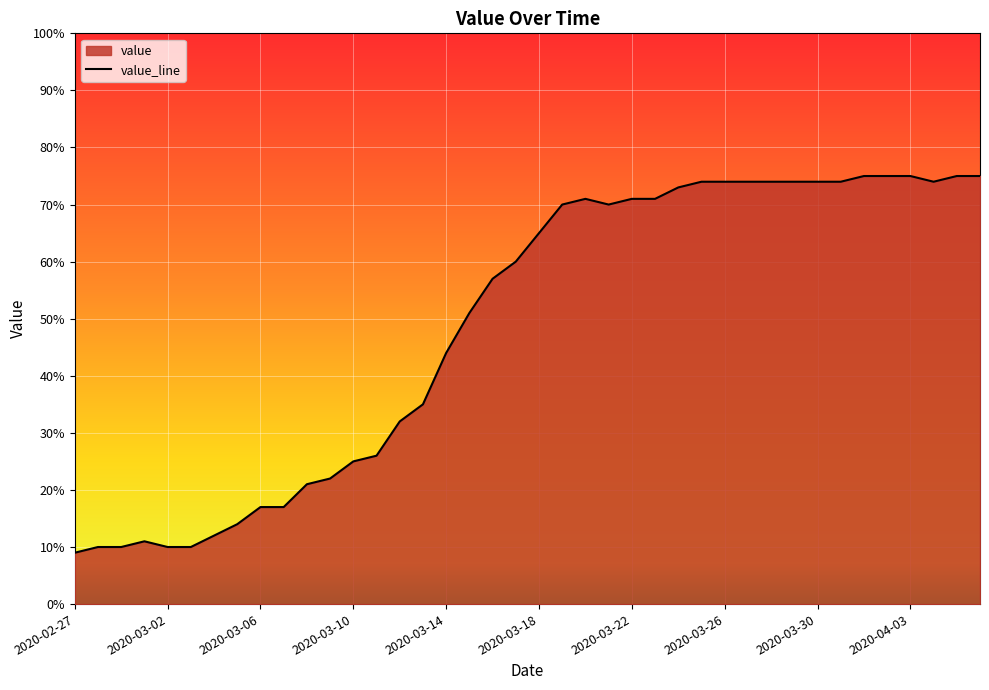

At which label is the value closest to 42?

2020-03-14